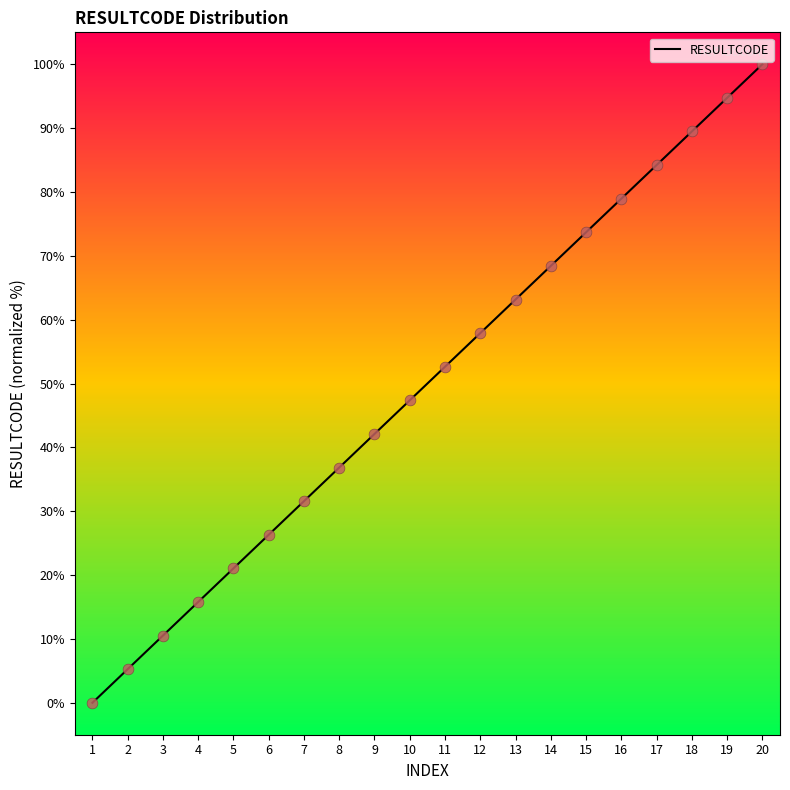

Which has a higher value, 4 or 11?

11